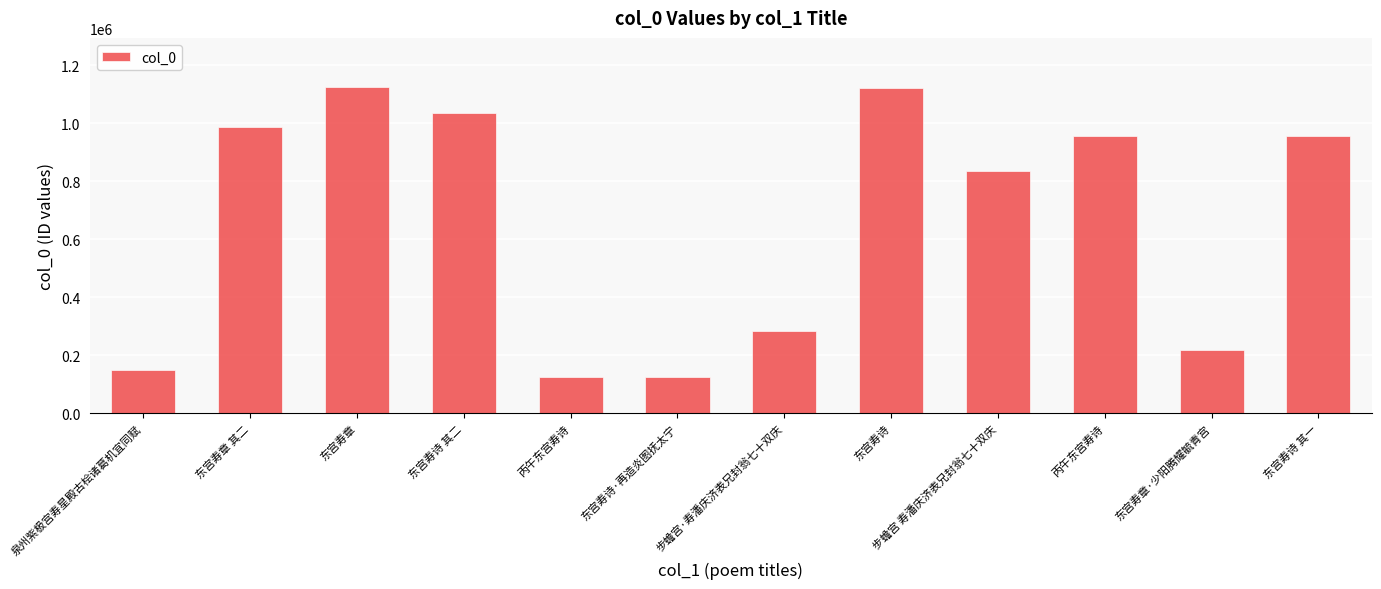

Reading left to right, list all the values displayed in this chart.

147509	988043	1126135	1036800	123572	123817	284280	1121651	836172	956885	218216	956889